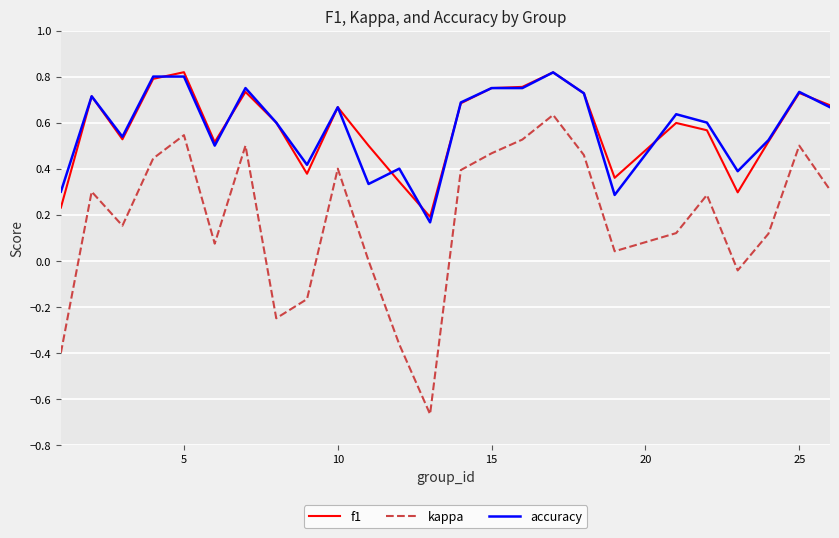

True or false: f1 and kappa intersect in this chart.

False